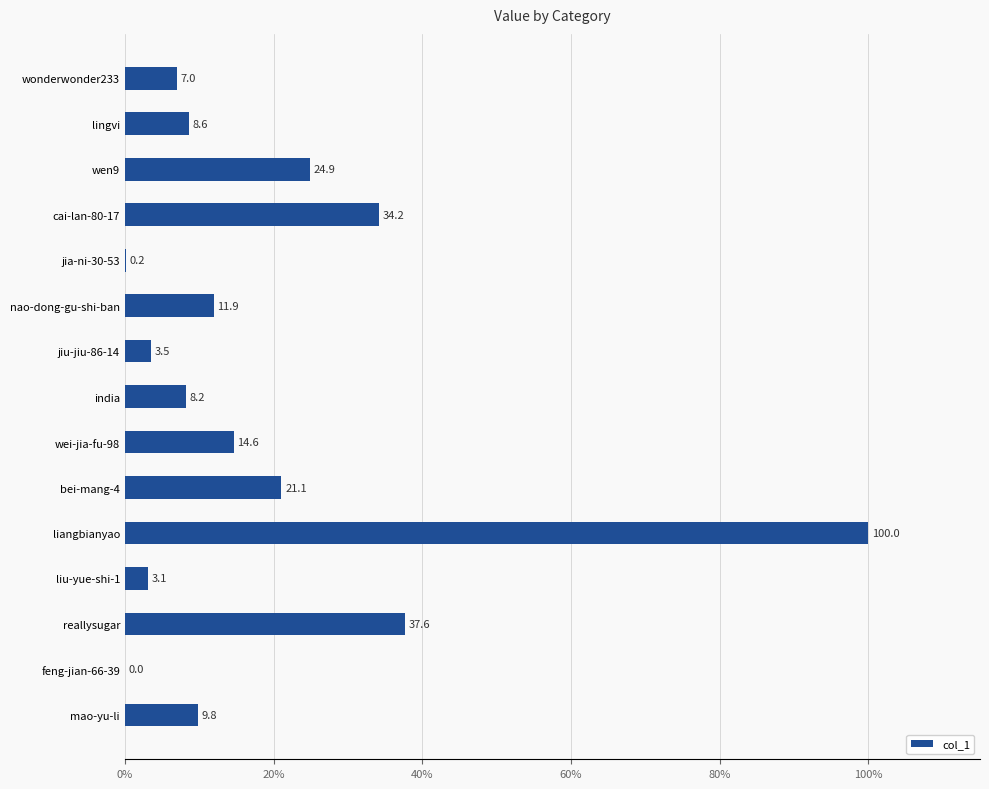

Is it true that the value at liangbianyao is 176.6?

False